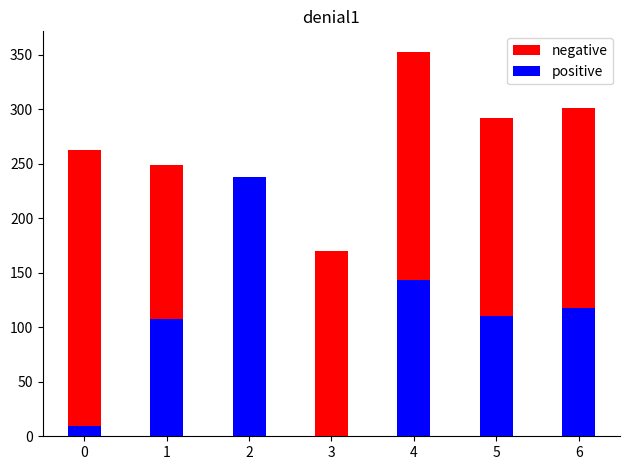

Is it true that positive equals 360.1 at 2?

False